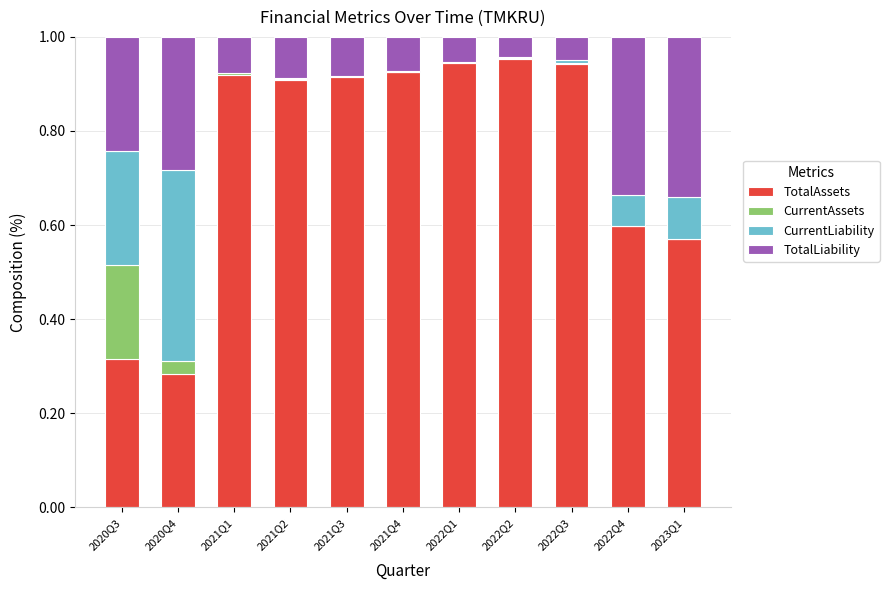

The value of TotalAssets at 2021Q1 is 0.9. True or false?

True